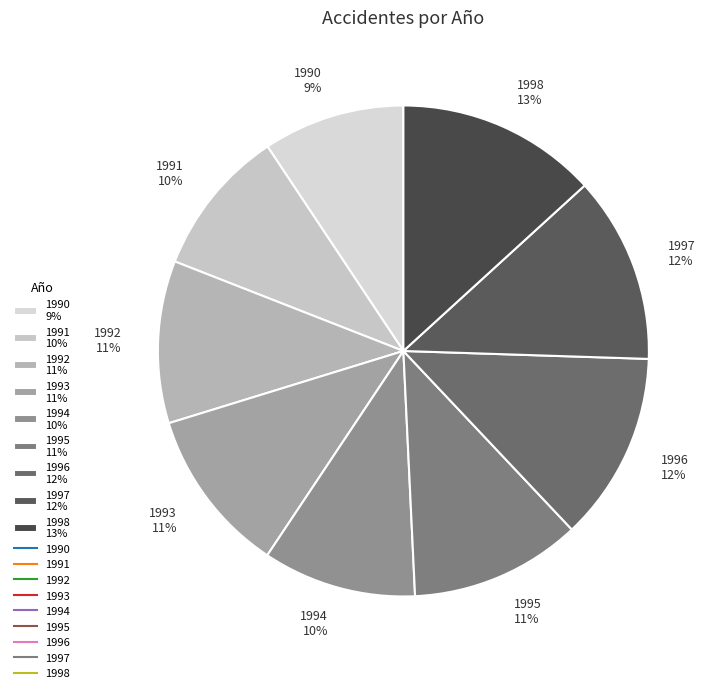

Does any single category account for the majority?

No